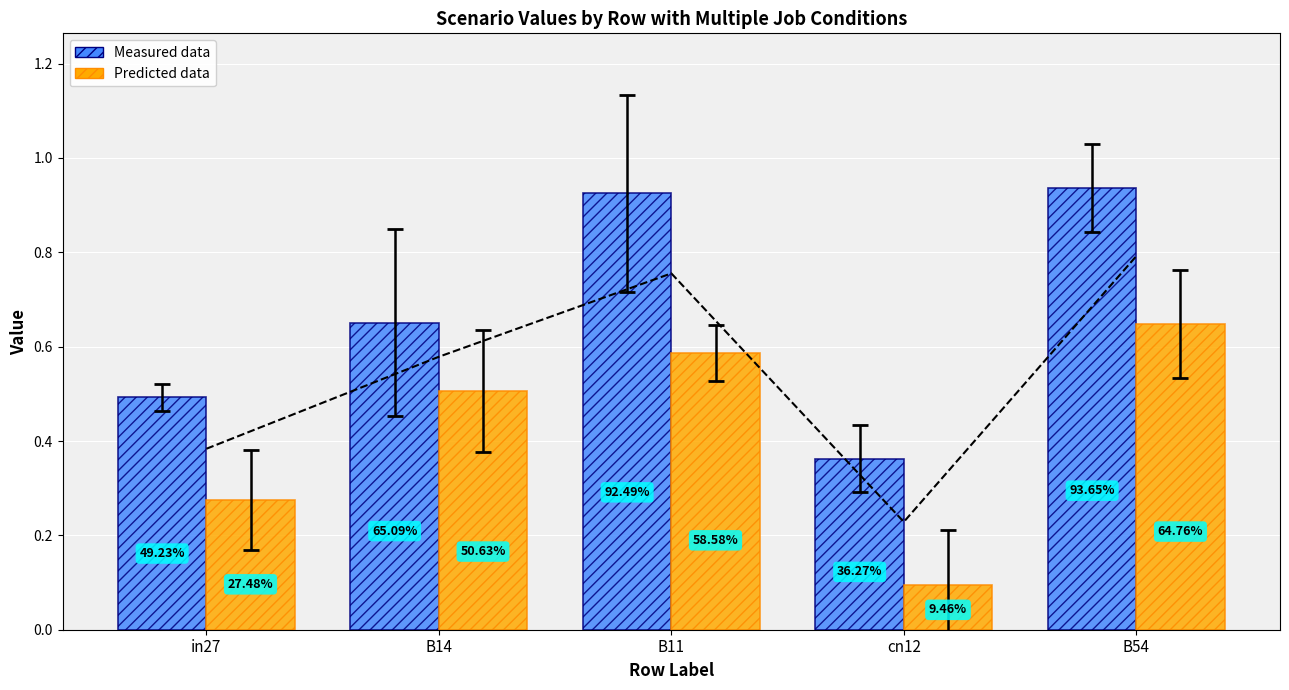

List the series in order of their overall mean, highest first.

Measured data, Predicted data